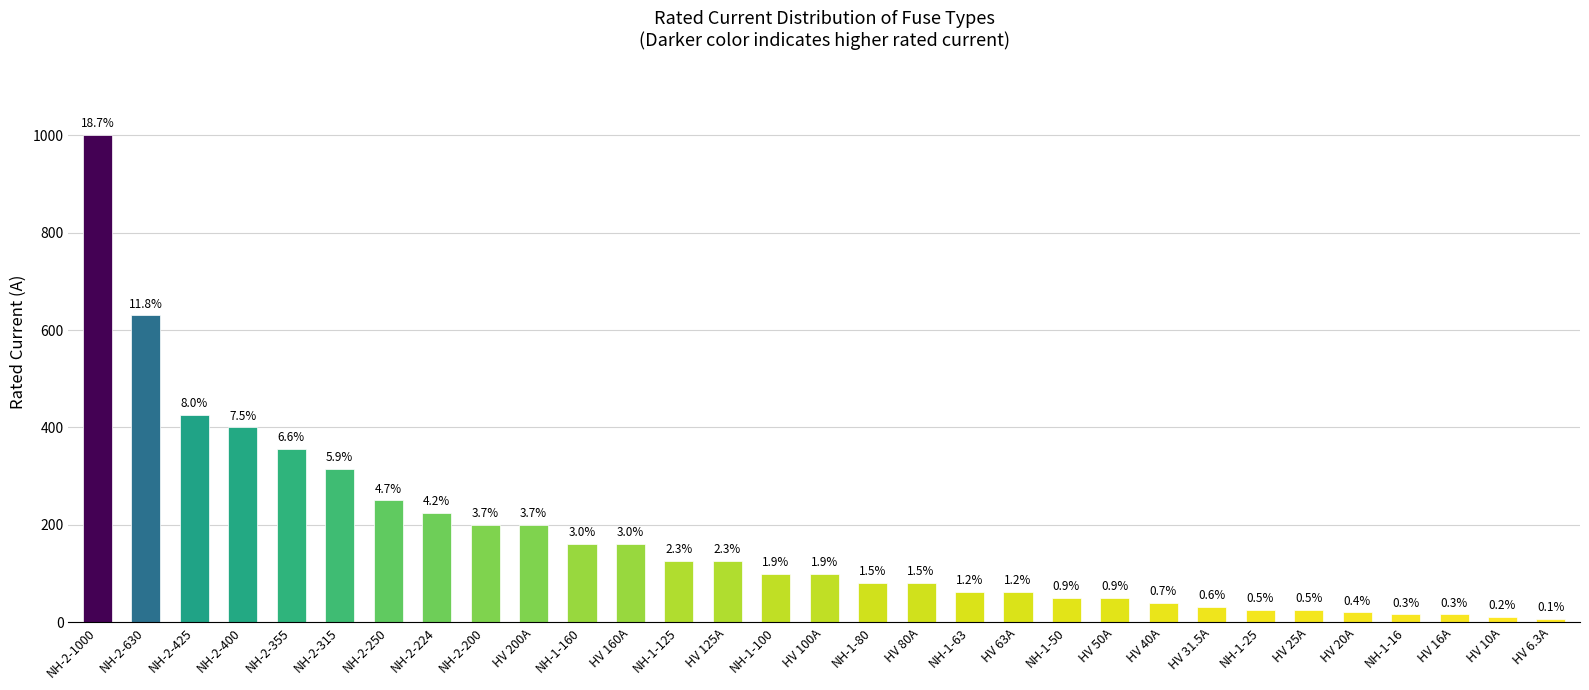

What is the average value?

172.4